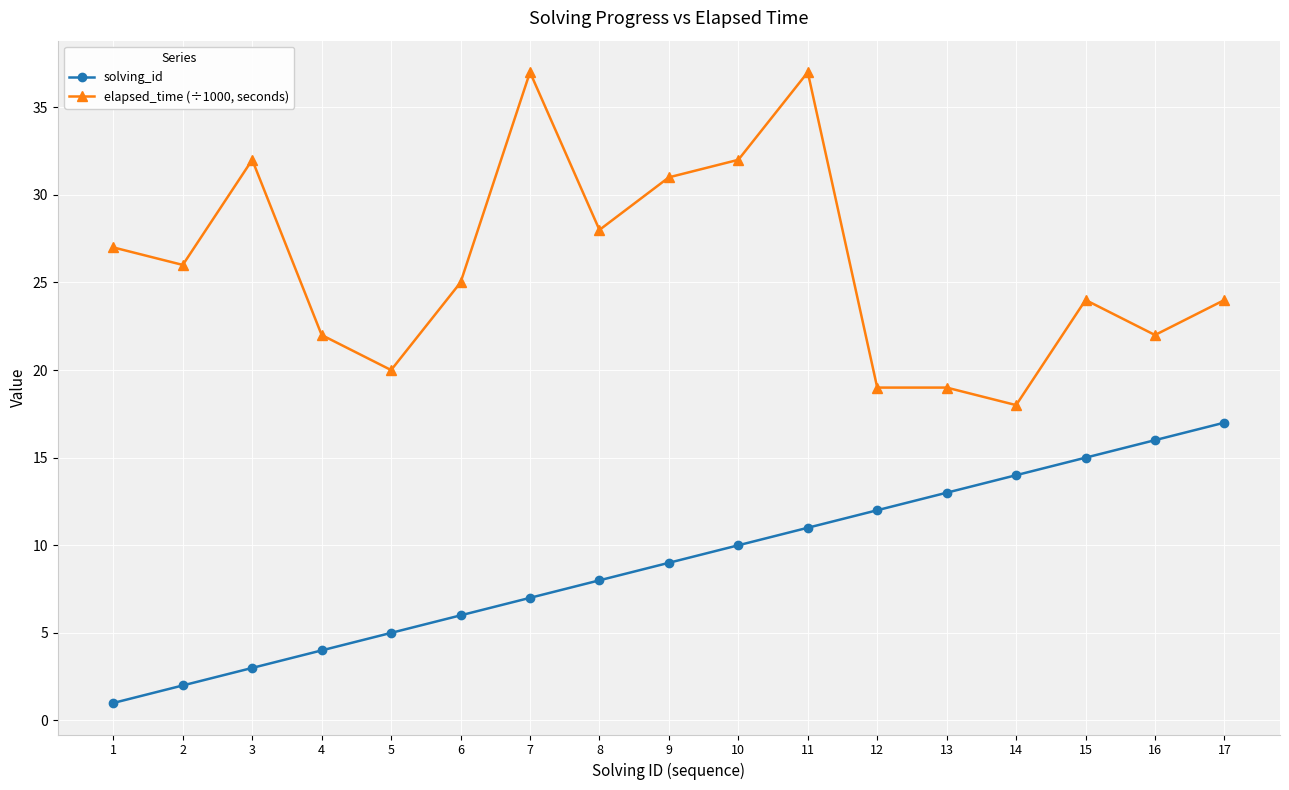

What is the value of the solving_id point at the 15th from the left?

15